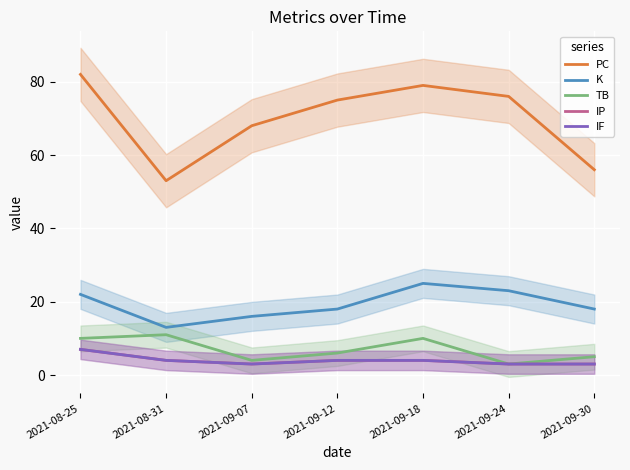

Is this an area chart (filled region under the line)?

No